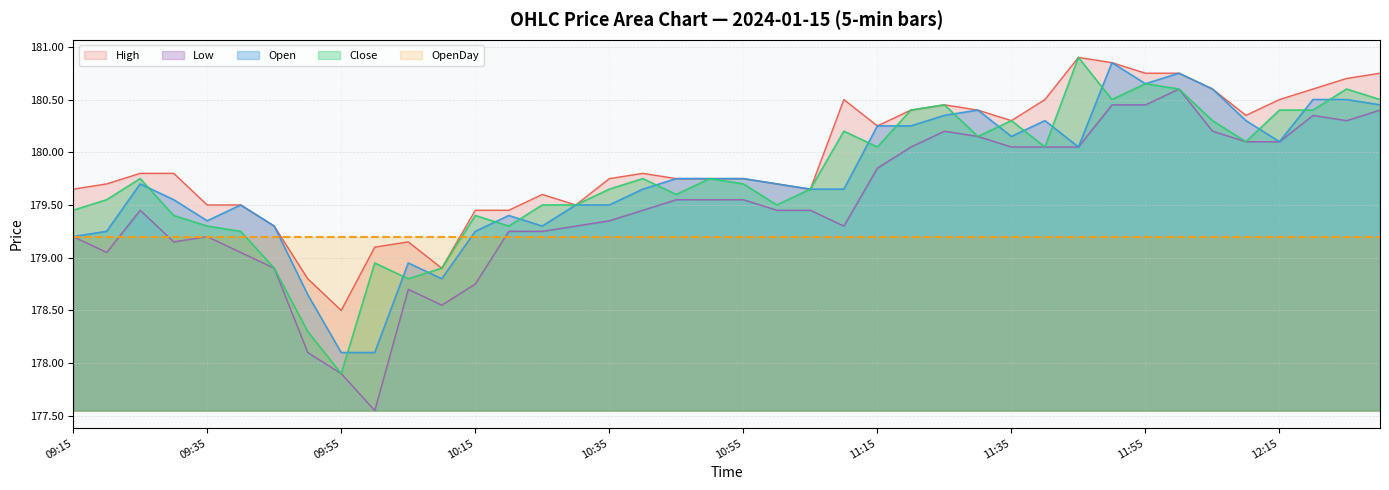

What is the difference between the maximum and minimum values in the Low series?

3.0